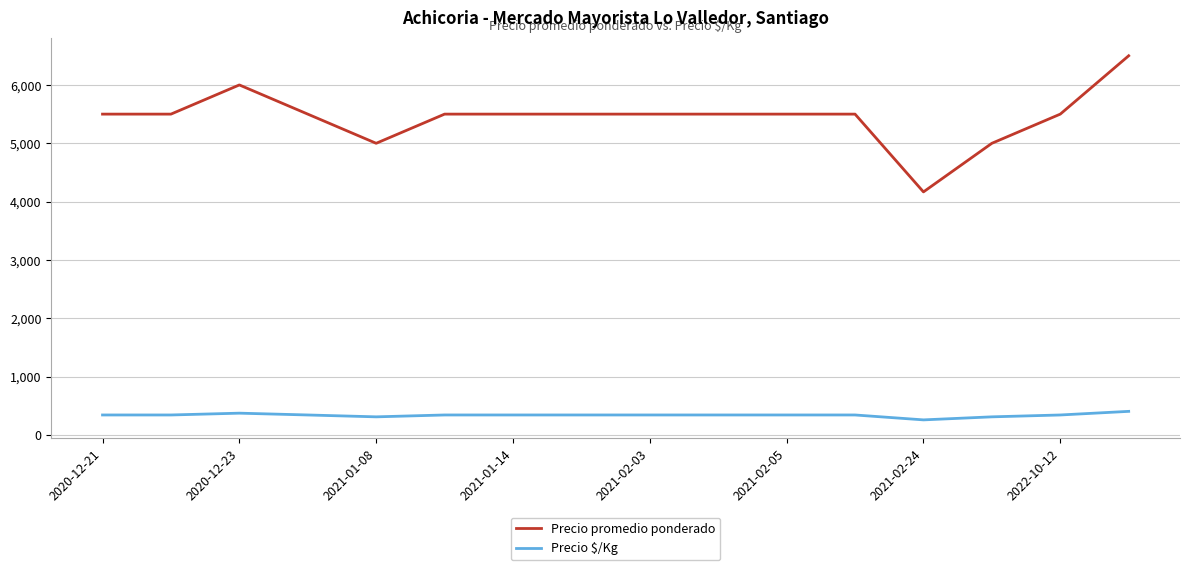

Does the chart display data point markers on the line(s)?

No